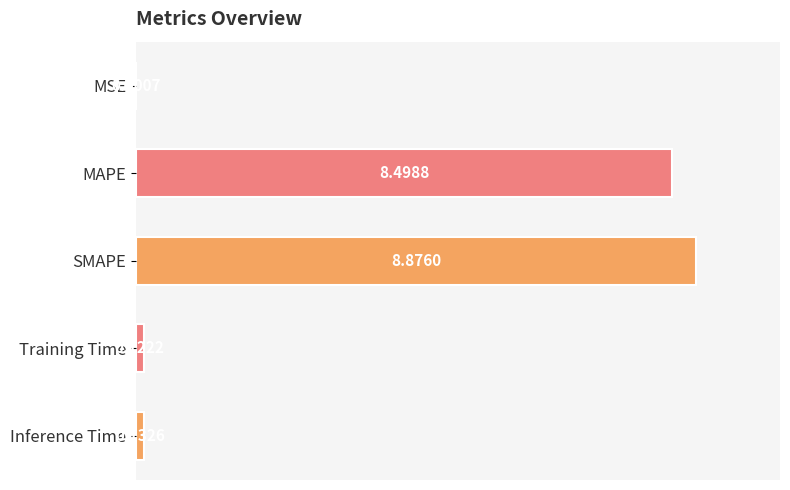

At which category does the chart reach its peak across all series?

SMAPE